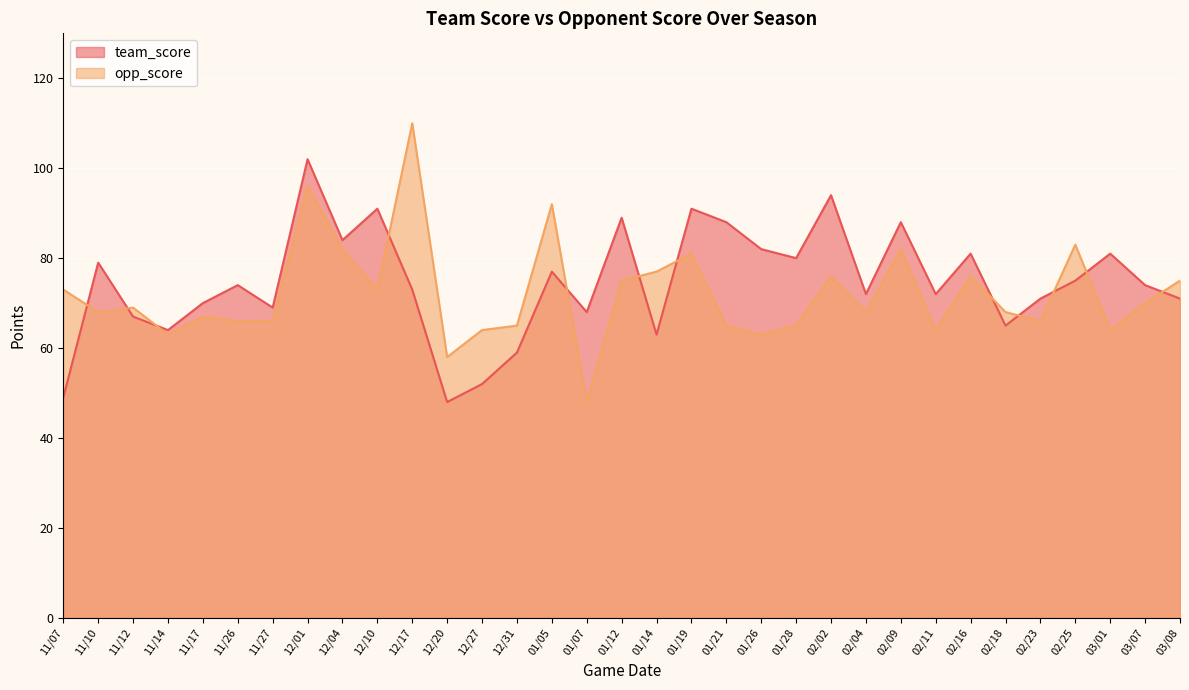

At which category is the sum across all series the highest?

12/01